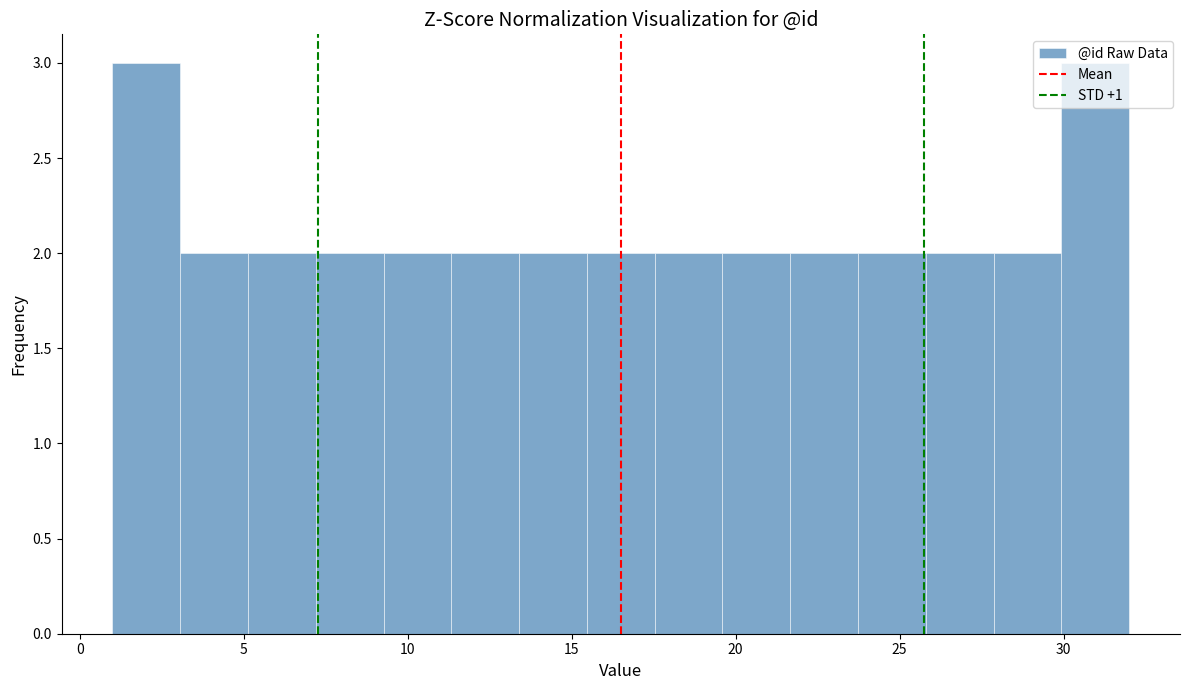

Reading left to right, list every bar in this chart as the range it spans on the x-axis followed by its height. Neither the bar edges nor the heights are printed on the chart, so give them approximately, as read against the axes.

1.0 to 3.0: 3
3.0 to 5.0: 2
5.0 to 7.0: 2
7.0 to 9.5: 2
9.5 to 11.5: 2
11.5 to 13.5: 2
13.5 to 15.5: 2
15.5 to 17.5: 2
17.5 to 19.5: 2
19.5 to 21.5: 2
21.5 to 23.5: 2
23.5 to 26.0: 2
26.0 to 28.0: 2
28.0 to 30.0: 2
30.0 to 32.0: 3